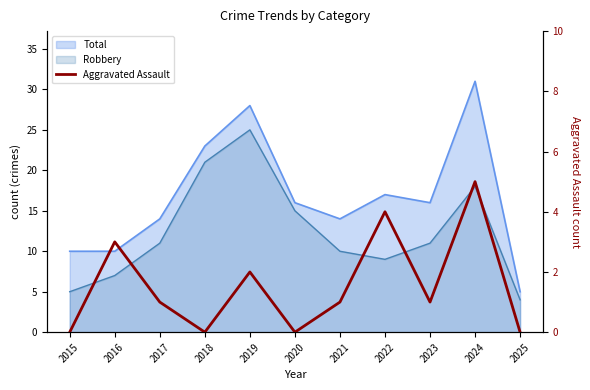

The chart shows a value of 3 at 2016. True or false?

True